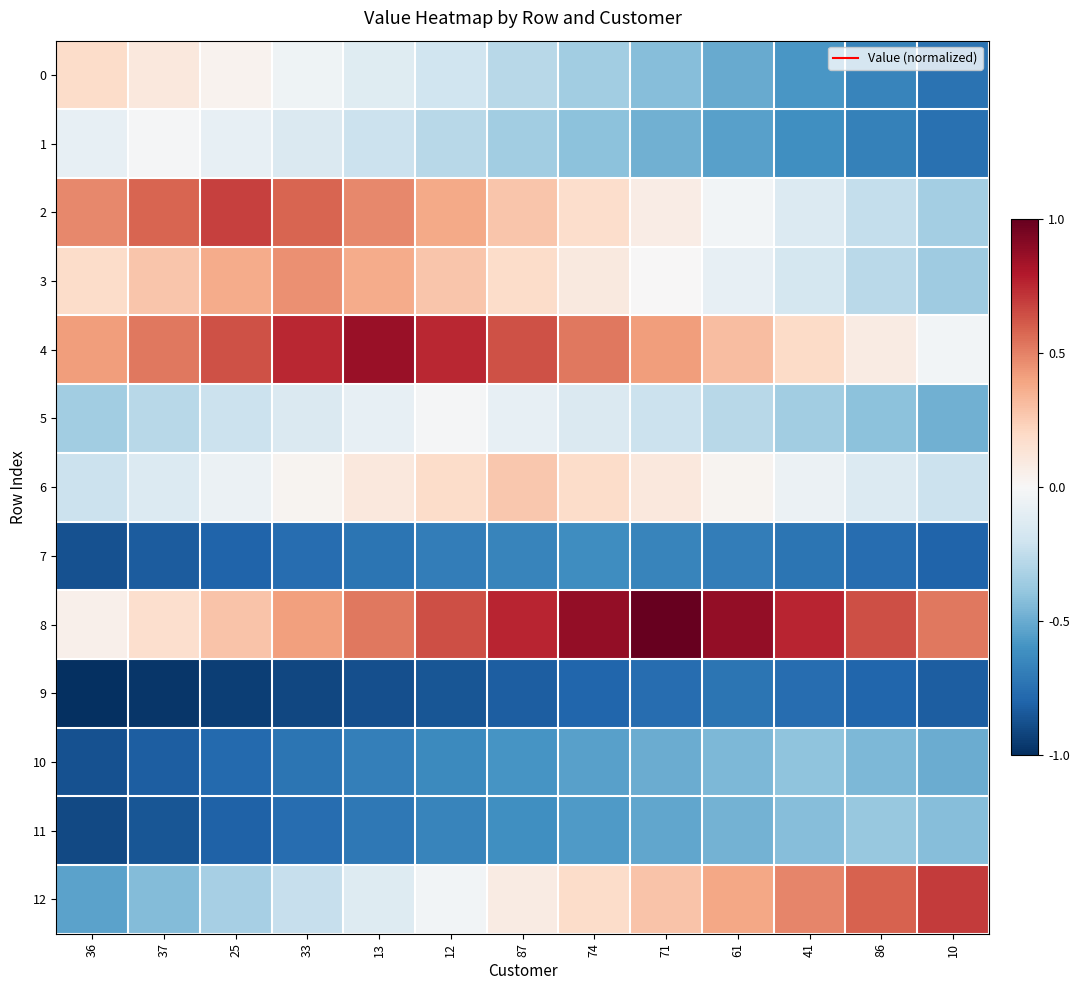

Reading left to right, extract all data points from this chart.

0: 36=0.2	37=0.1	25=0.0	33=-0.0	13=-0.1	12=-0.2	87=-0.3	74=-0.4	71=-0.4	61=-0.5	41=-0.6	86=-0.7	10=-0.7
1: 36=-0.1	37=-0.0	25=-0.1	33=-0.1	13=-0.2	12=-0.3	87=-0.3	74=-0.4	71=-0.5	61=-0.5	41=-0.6	86=-0.7	10=-0.7
2: 36=0.5	37=0.6	25=0.7	33=0.6	13=0.5	12=0.4	87=0.3	74=0.2	71=0.1	61=-0.0	41=-0.1	86=-0.2	10=-0.3
3: 36=0.2	37=0.3	25=0.4	33=0.5	13=0.4	12=0.3	87=0.2	74=0.1	71=0.0	61=-0.1	41=-0.2	86=-0.3	10=-0.4
4: 36=0.4	37=0.5	25=0.6	33=0.8	13=0.9	12=0.8	87=0.6	74=0.5	71=0.4	61=0.3	41=0.2	86=0.1	10=-0.0
5: 36=-0.3	37=-0.3	25=-0.2	33=-0.1	13=-0.1	12=-0.0	87=-0.1	74=-0.1	71=-0.2	61=-0.3	41=-0.3	86=-0.4	10=-0.5
6: 36=-0.2	37=-0.1	25=-0.1	33=0.0	13=0.1	12=0.2	87=0.3	74=0.2	71=0.1	61=0.0	41=-0.1	86=-0.1	10=-0.2
7: 36=-0.9	37=-0.8	25=-0.8	33=-0.8	13=-0.7	12=-0.7	87=-0.7	74=-0.6	71=-0.7	61=-0.7	41=-0.7	86=-0.8	10=-0.8
8: 36=0.1	37=0.2	25=0.3	33=0.4	13=0.5	12=0.6	87=0.8	74=0.9	71=1.0	61=0.9	41=0.8	86=0.6	10=0.5
9: 36=-1.0	37=-1.0	25=-0.9	33=-0.9	13=-0.9	12=-0.9	87=-0.8	74=-0.8	71=-0.8	61=-0.7	41=-0.8	86=-0.8	10=-0.8
10: 36=-0.9	37=-0.8	25=-0.8	33=-0.7	13=-0.7	12=-0.6	87=-0.6	74=-0.5	71=-0.5	61=-0.4	41=-0.4	86=-0.4	10=-0.5
11: 36=-0.9	37=-0.9	25=-0.8	33=-0.8	13=-0.7	12=-0.7	87=-0.6	74=-0.6	71=-0.5	61=-0.5	41=-0.4	86=-0.4	10=-0.4
12: 36=-0.5	37=-0.4	25=-0.3	33=-0.2	13=-0.1	12=-0.0	87=0.1	74=0.2	71=0.3	61=0.4	41=0.5	86=0.6	10=0.7